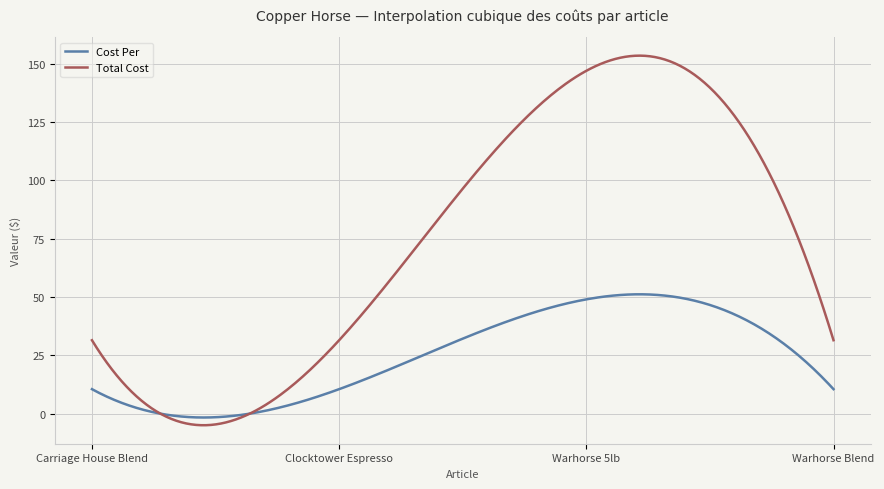

Which series has the largest total across all categories?

Total Cost